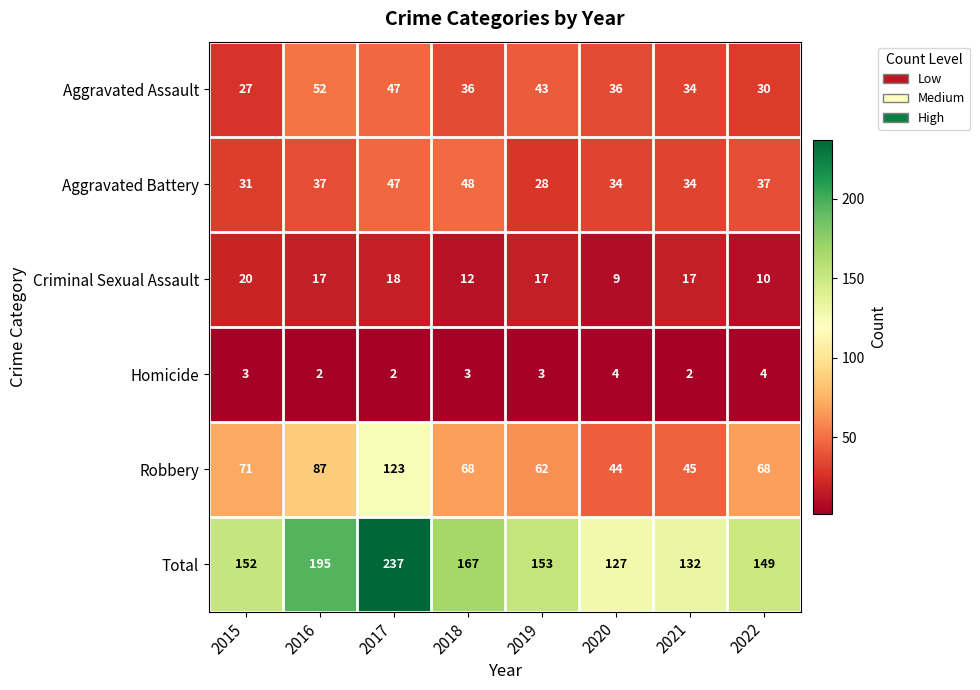

Which category has the highest value across all series?

2017